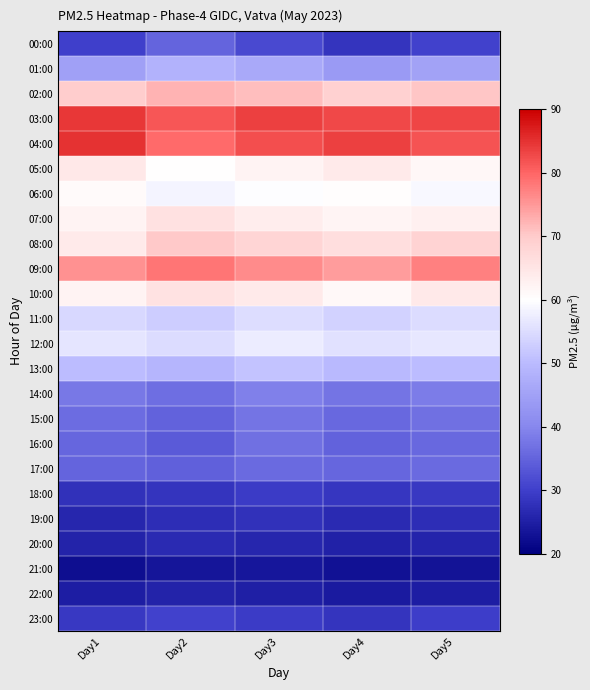

Reading left to right, transcribe all the data shown in this chart.

00:00: Day1=30.0	Day2=35.1	Day3=31.4	Day4=28.4	Day5=30.1
01:00: Day1=44.6	Day2=48.2	Day3=46.8	Day4=43.6	Day5=45.3
02:00: Day1=69.6	Day2=72.5	Day3=71.2	Day4=68.9	Day5=70.5
03:00: Day1=84.4	Day2=81.3	Day3=83.5	Day4=82.7	Day5=83.1
04:00: Day1=84.8	Day2=79.6	Day3=82.3	Day4=83.5	Day5=81.7
05:00: Day1=64.5	Day2=60.1	Day3=62.3	Day4=63.8	Day5=61.5
06:00: Day1=61.0	Day2=58.3	Day3=59.8	Day4=60.2	Day5=58.9
07:00: Day1=62.3	Day2=65.8	Day3=63.5	Day4=61.9	Day5=62.7
08:00: Day1=63.9	Day2=70.2	Day3=67.9	Day4=66.3	Day5=68.5
09:00: Day1=75.6	Day2=78.5	Day3=76.2	Day4=74.6	Day5=77.3
10:00: Day1=62.3	Day2=65.4	Day3=63.8	Day4=61.2	Day5=64.1
11:00: Day1=54.3	Day2=52.7	Day3=55.1	Day4=53.5	Day5=54.8
12:00: Day1=56.2	Day2=54.9	Day3=57.3	Day4=55.7	Day5=56.5
13:00: Day1=50.3	Day2=48.9	Day3=51.2	Day4=49.7	Day5=50.1
14:00: Day1=37.9	Day2=36.5	Day3=38.9	Day4=37.2	Day5=38.3
15:00: Day1=36.2	Day2=34.8	Day3=37.5	Day4=35.7	Day5=36.9
16:00: Day1=35.4	Day2=33.9	Day3=36.8	Day4=34.9	Day5=35.7
17:00: Day1=35.2	Day2=34.6	Day3=36.1	Day4=35.3	Day5=35.9
18:00: Day1=27.8	Day2=28.3	Day3=29.4	Day4=28.7	Day5=28.9
19:00: Day1=26.0	Day2=27.1	Day3=27.9	Day4=26.8	Day5=27.3
20:00: Day1=25.6	Day2=26.8	Day3=26.1	Day4=25.3	Day5=25.9
21:00: Day1=22.4	Day2=23.4	Day3=23.8	Day4=22.9	Day5=23.1
22:00: Day1=24.8	Day2=25.7	Day3=25.1	Day4=24.3	Day5=24.9
23:00: Day1=28.8	Day2=30.1	Day3=29.4	Day4=28.2	Day5=29.8